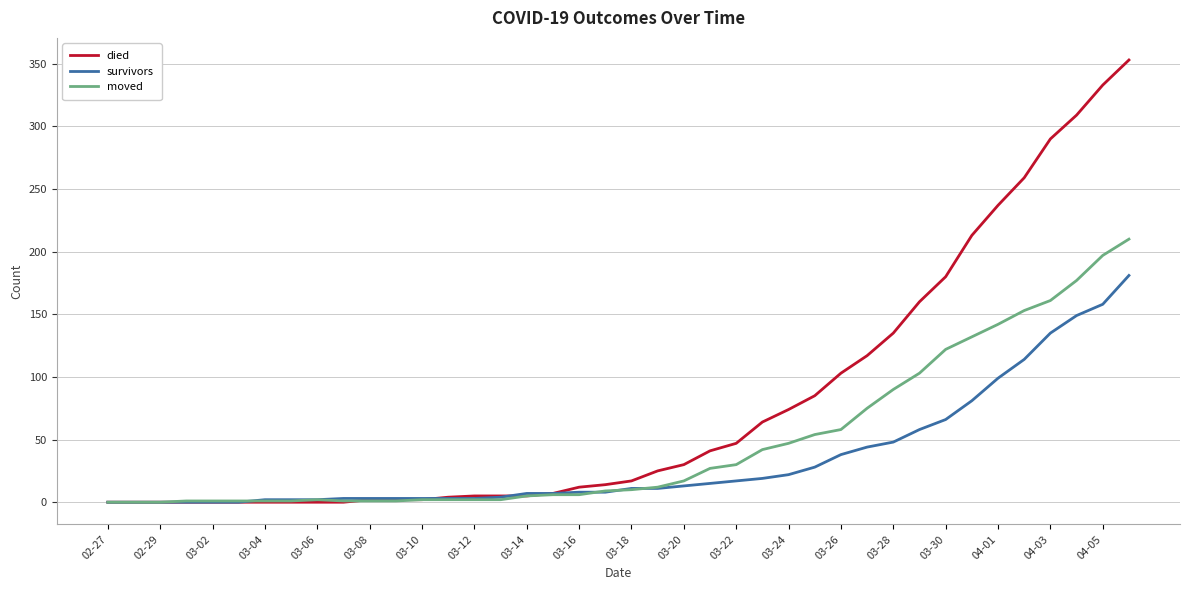

Which series has the largest range (max minus min)?

died